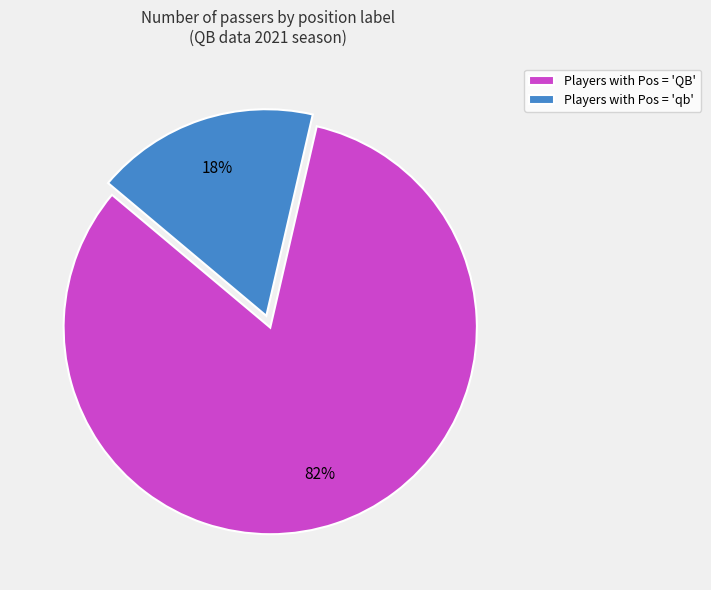

Count the number of slices in the pie.

2